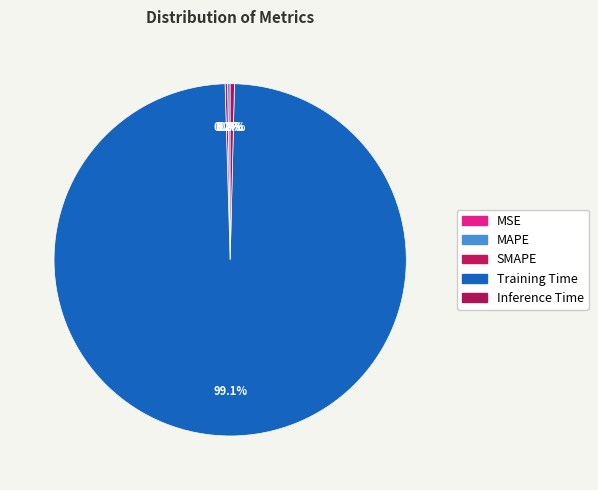

Do Inference Time and MAPE together represent more than half of the pie?

No